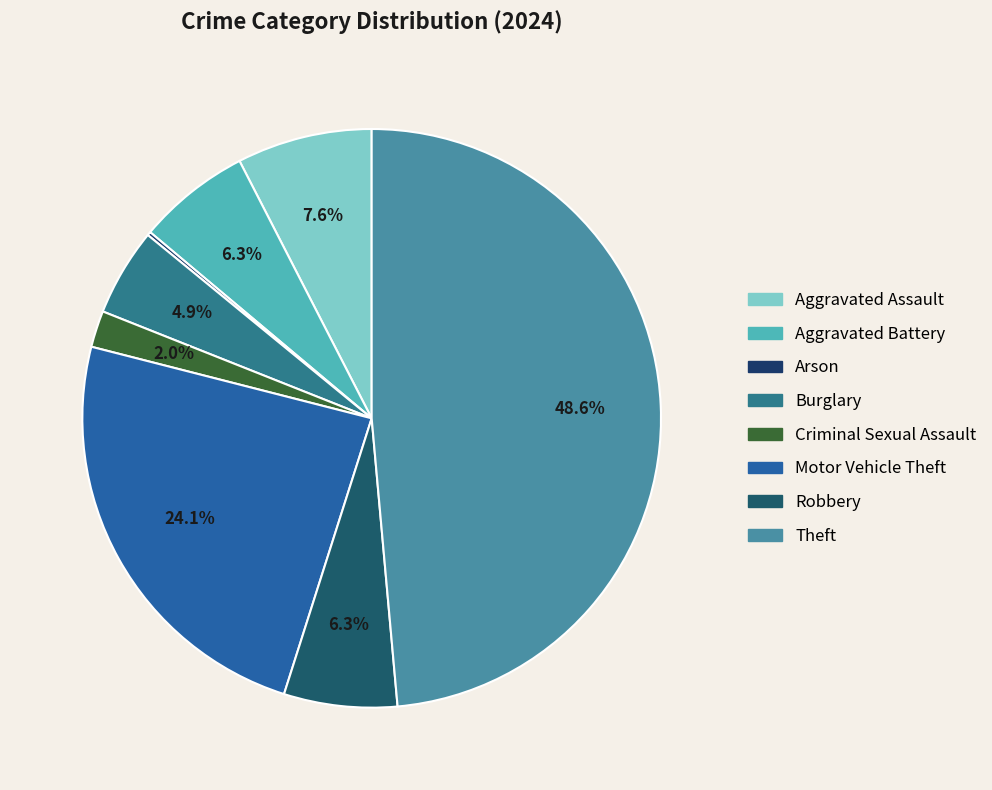

True or false: Criminal Sexual Assault accounts for 2% of the total.

True